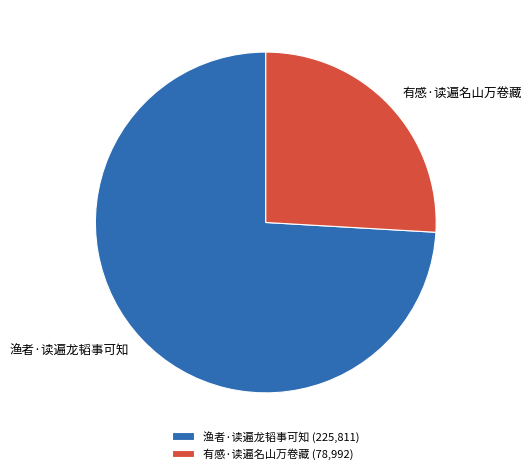

True or false: 有感·读遍名山万卷藏 accounts for 26% of the total.

True